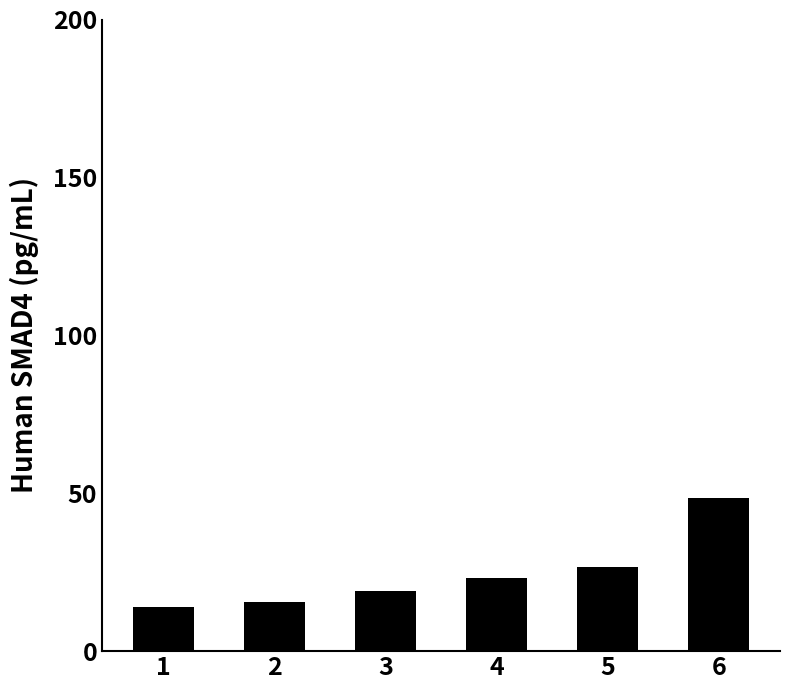

The chart shows a value of 23.2 at 4. True or false?

True